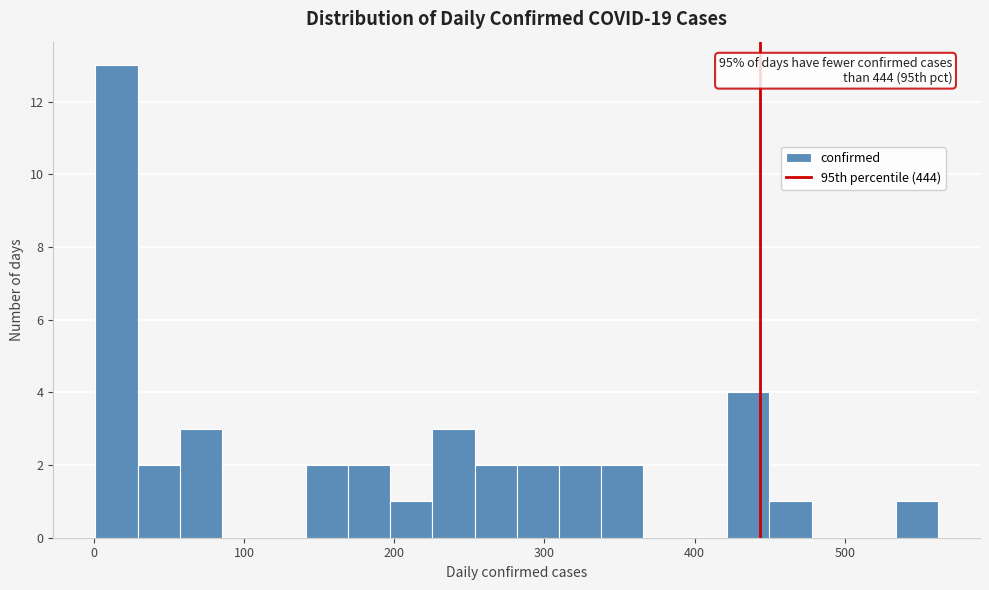

Around what value on the x-axis is the tallest bar? Give the approximate position of its centre, as read against the axis.

20